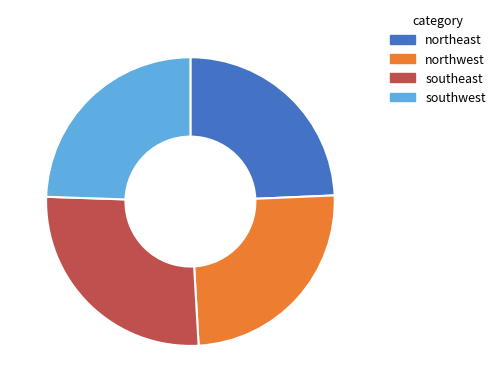

The northeast slice represents 33% of the pie. True or false?

False